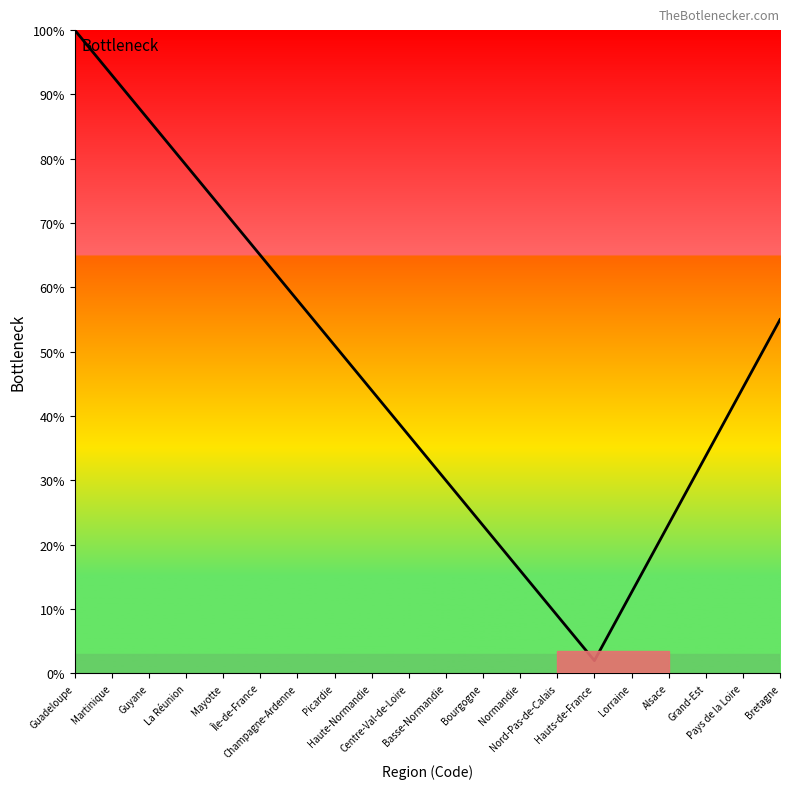

What is the greatest value displayed?

100.0